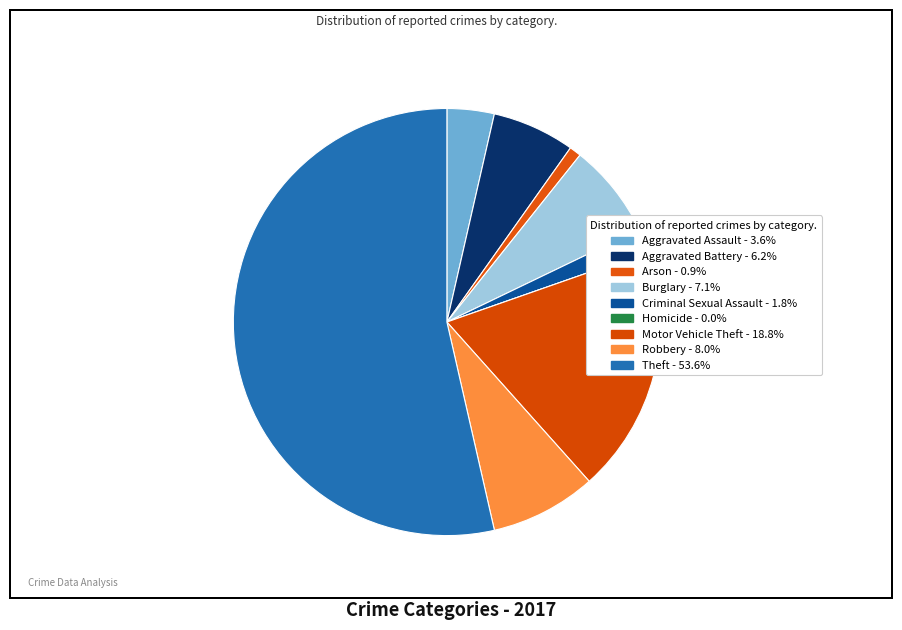

Do Aggravated Assault and Motor Vehicle Theft together represent more than half of the pie?

No